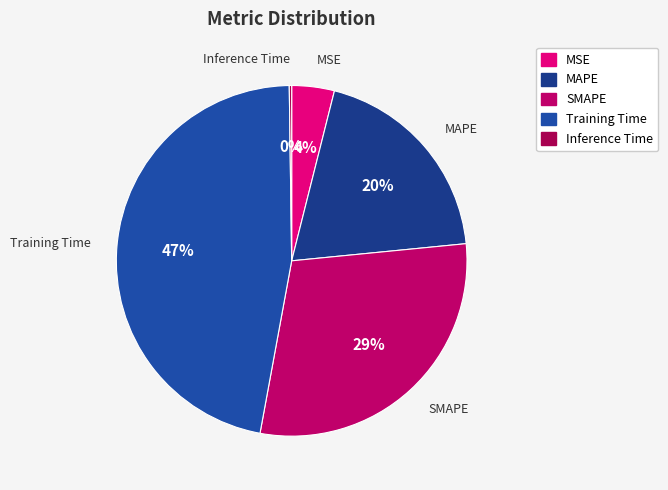

What percentage is the MSE slice, to the nearest percent?

4%